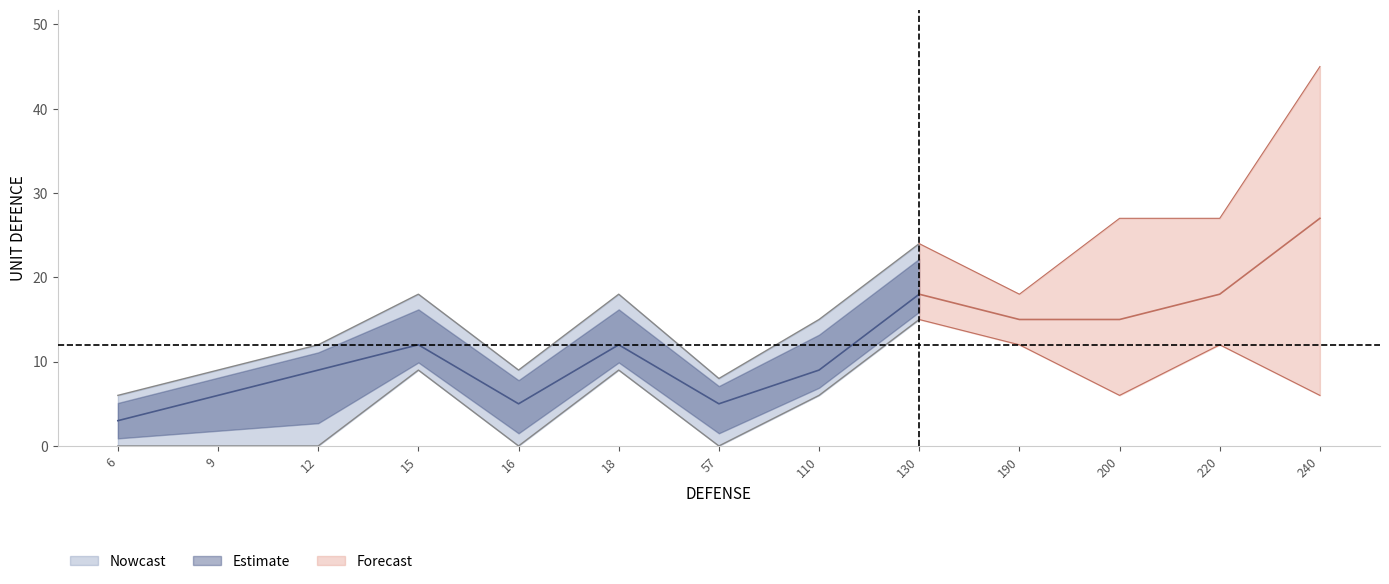

How many data points in UNIT DEFENCE upper are above 18?

4